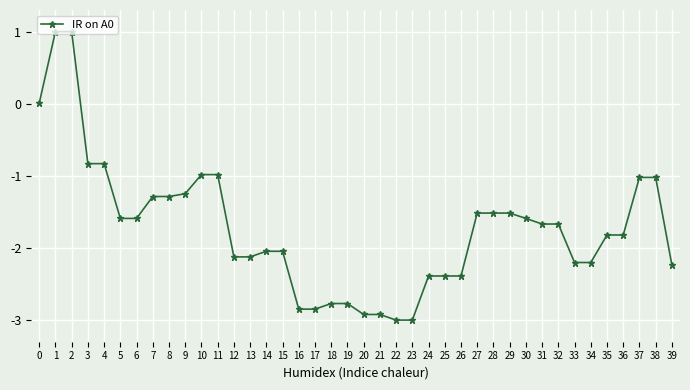

What is the difference between the values at 2 and 34?

3.2